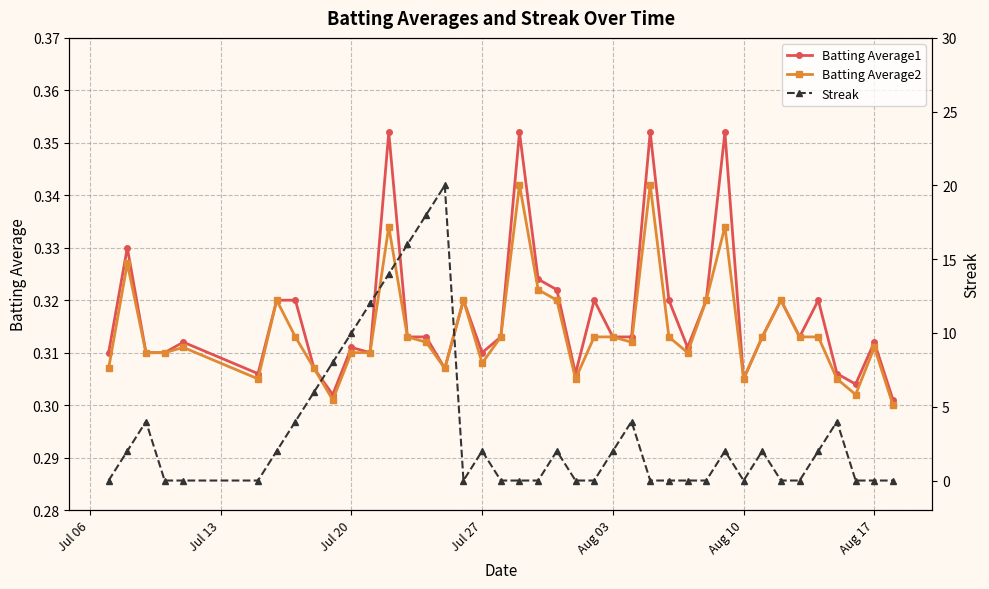

How many lines are shown in the chart?

3